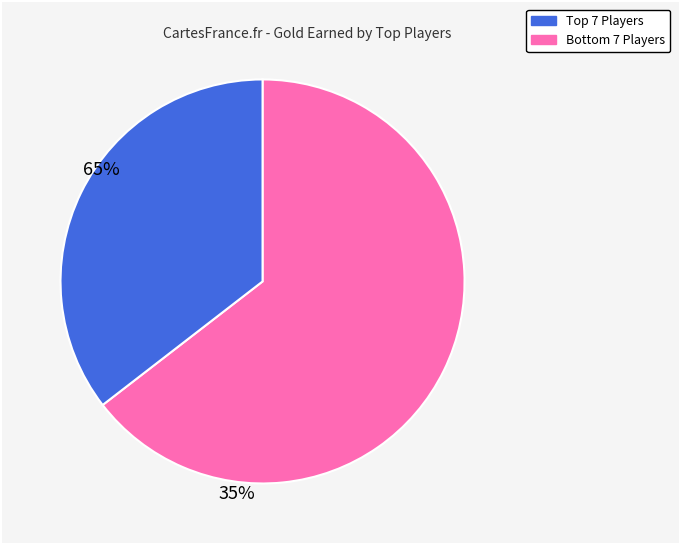

Does any single category account for the majority?

Yes